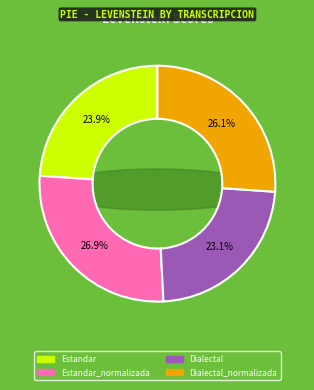

To the nearest percent, what is the combined percentage of Estandar_normalizada and Dialectal?

50%